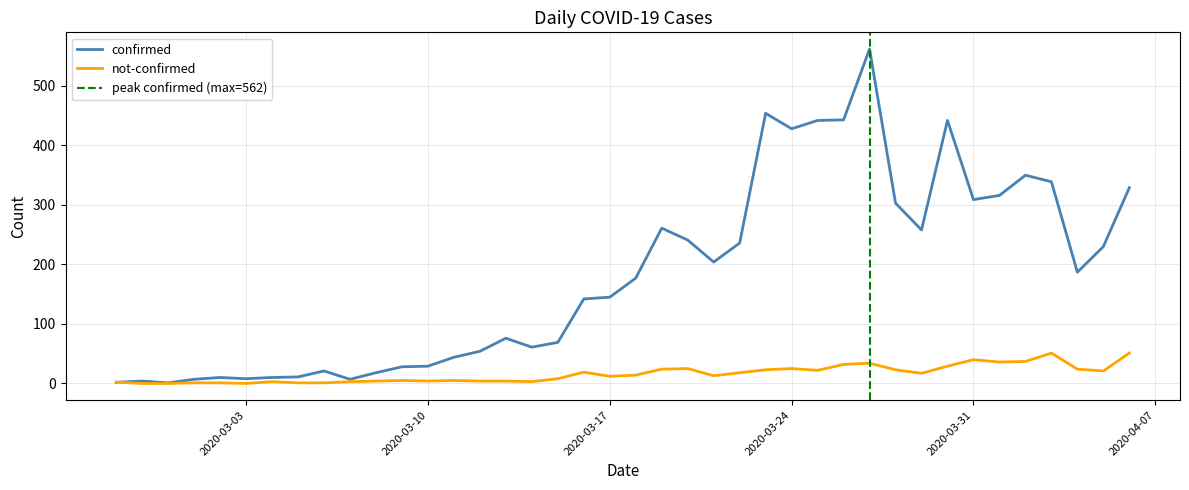

How many lines are shown in the chart?

2